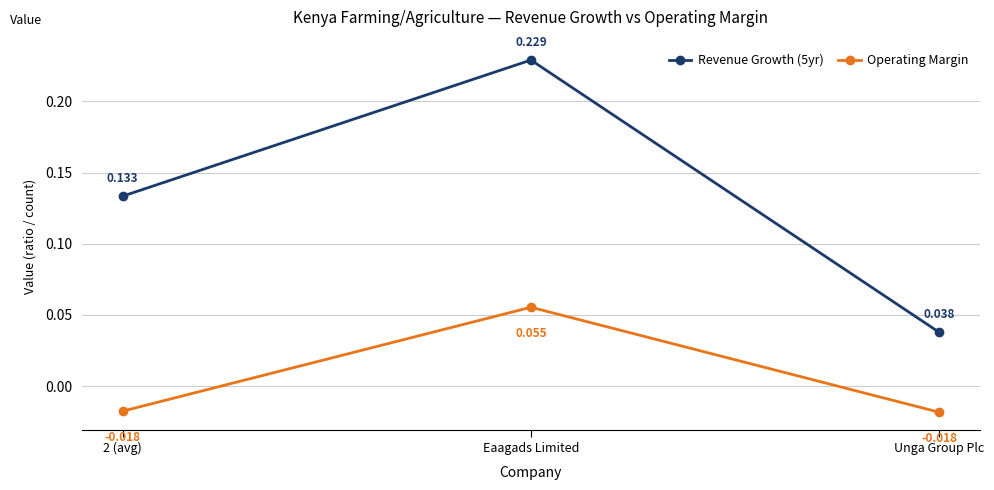

How many negative values does the Operating Margin series have?

2